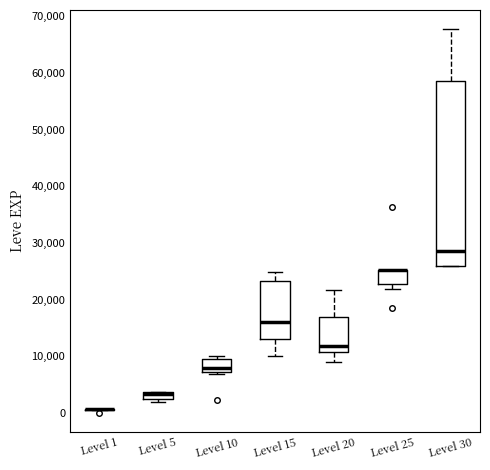

Where is the lower edge of the box for Level 5 on the y-axis? The values are not printed on the chart, so give them approximately, as read against the axis.

2000